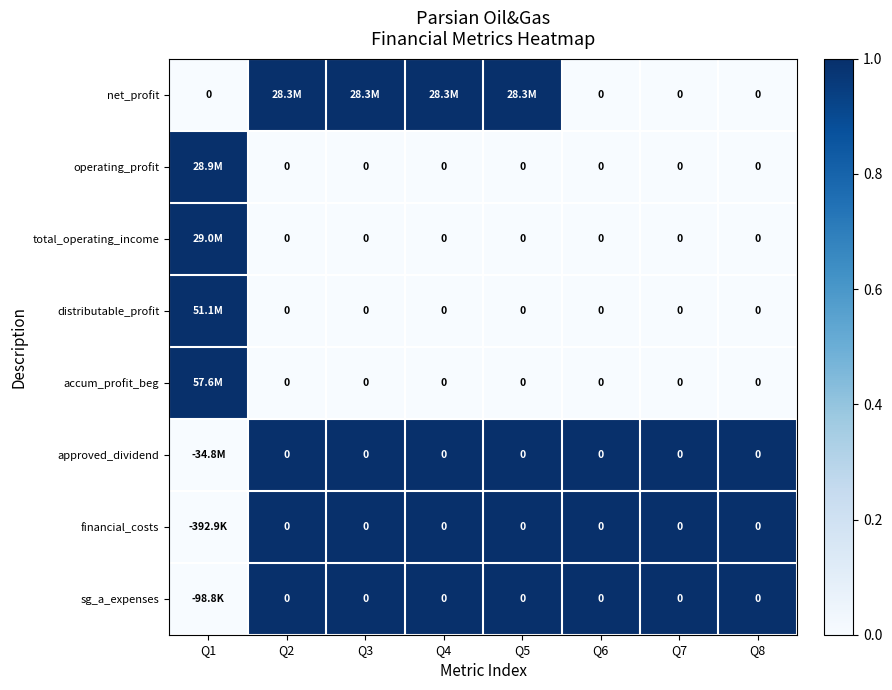

At how many categories does at least one series exceed 0?

8